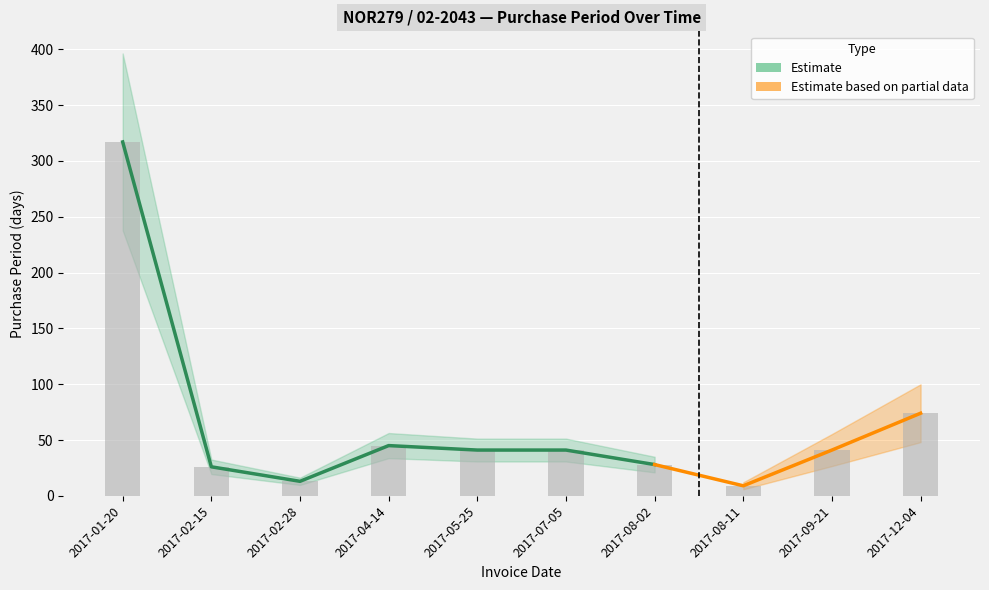

List the labels in order of value, smallest first.

2017-08-11, 2017-02-28, 2017-02-15, 2017-08-02, 2017-05-25, 2017-07-05, 2017-09-21, 2017-04-14, 2017-12-04, 2017-01-20